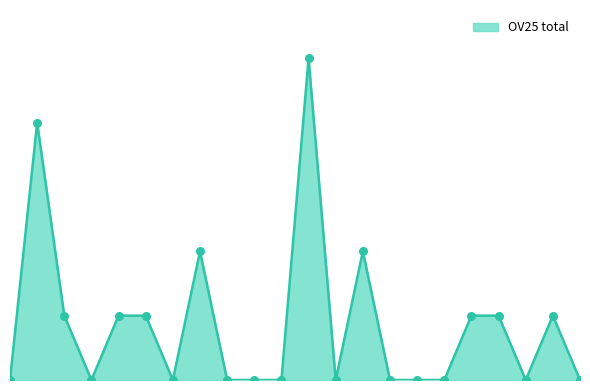

Is this an area chart (filled region under the line)?

Yes